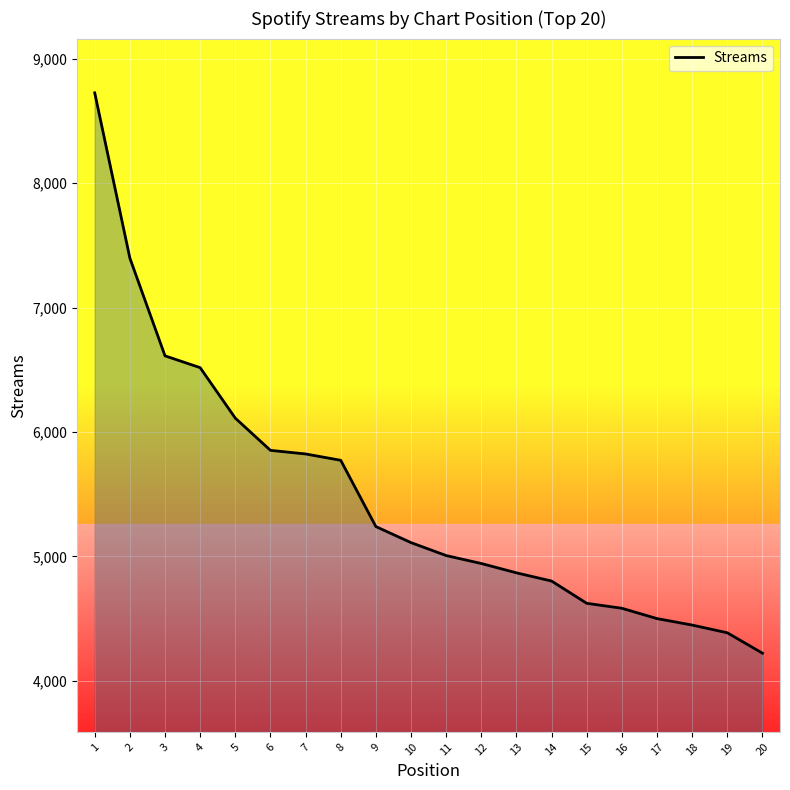

What is the average value?

5477